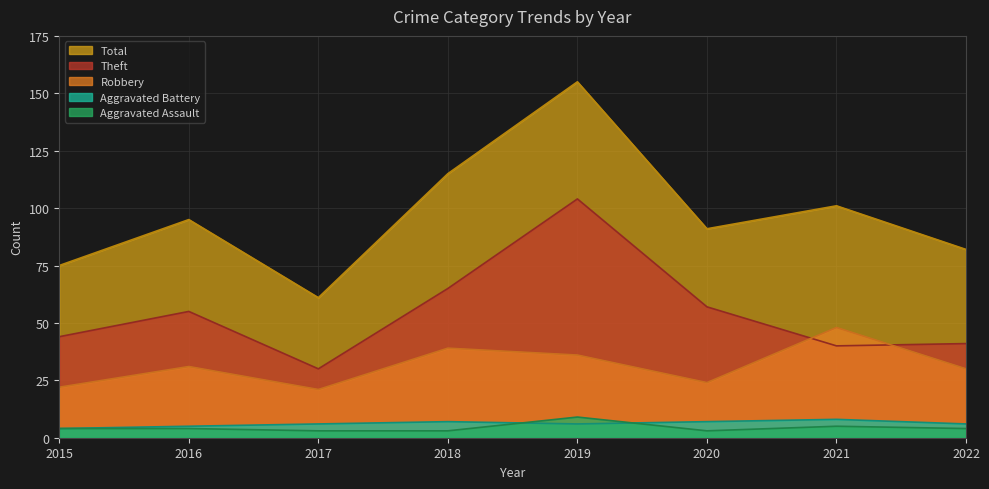

What is the average value of the Total series?

97